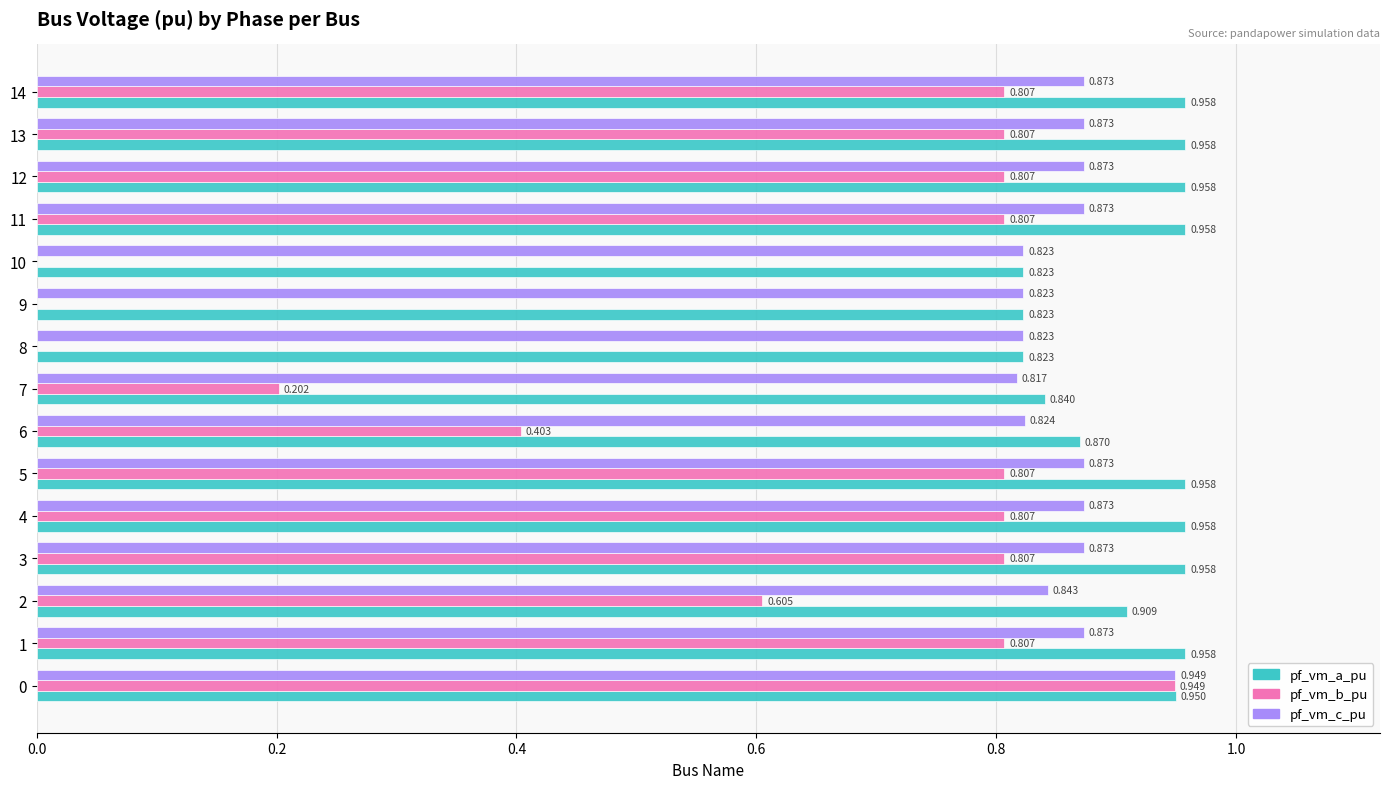

Where is pf_vm_c_pu nearest to the value 0?

7